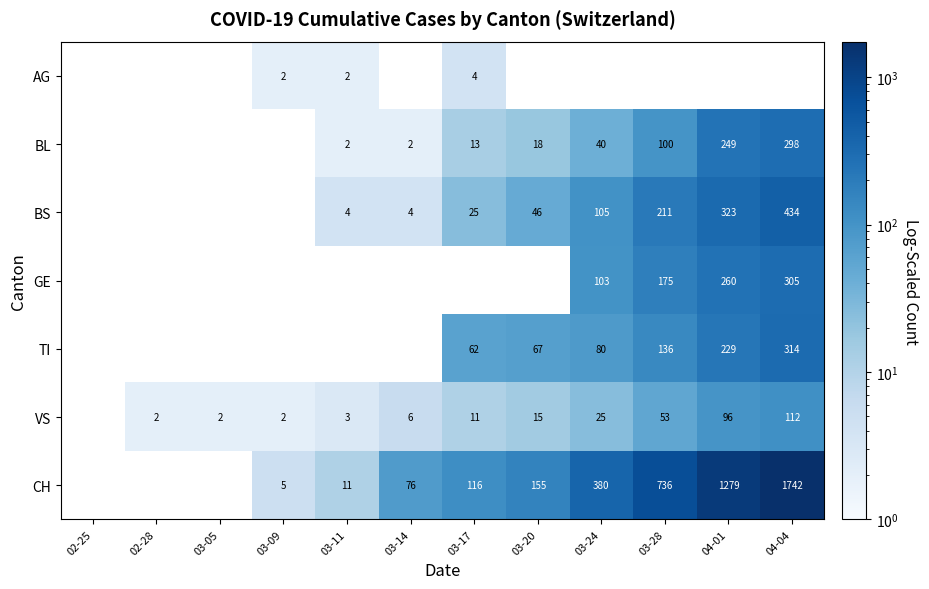

True or false: CH has a value of 76 at 03-14.

True